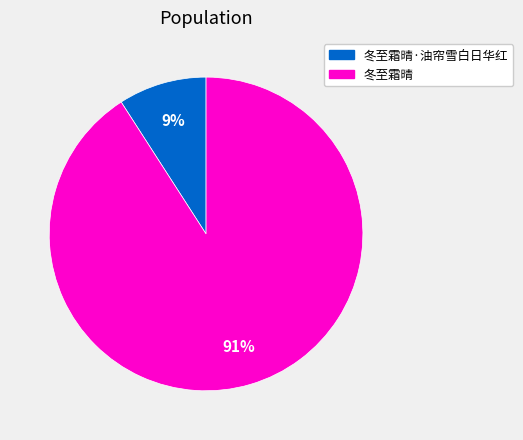

Rank the categories by value from lowest to highest.

冬至霜晴·油帘雪白日华红, 冬至霜晴